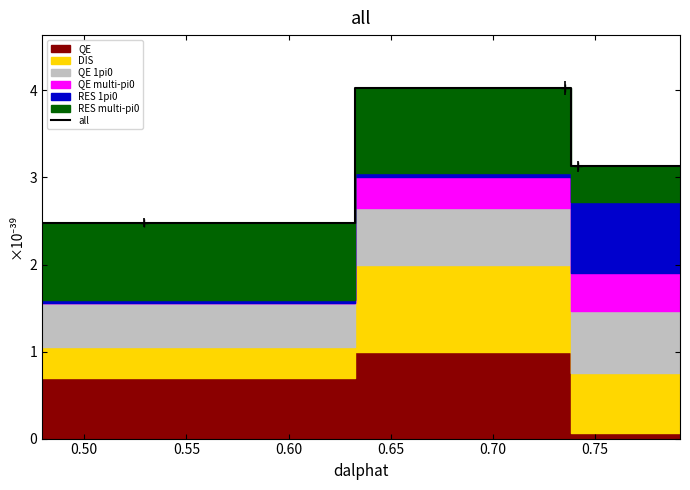

What is the smallest value displayed?

2.5